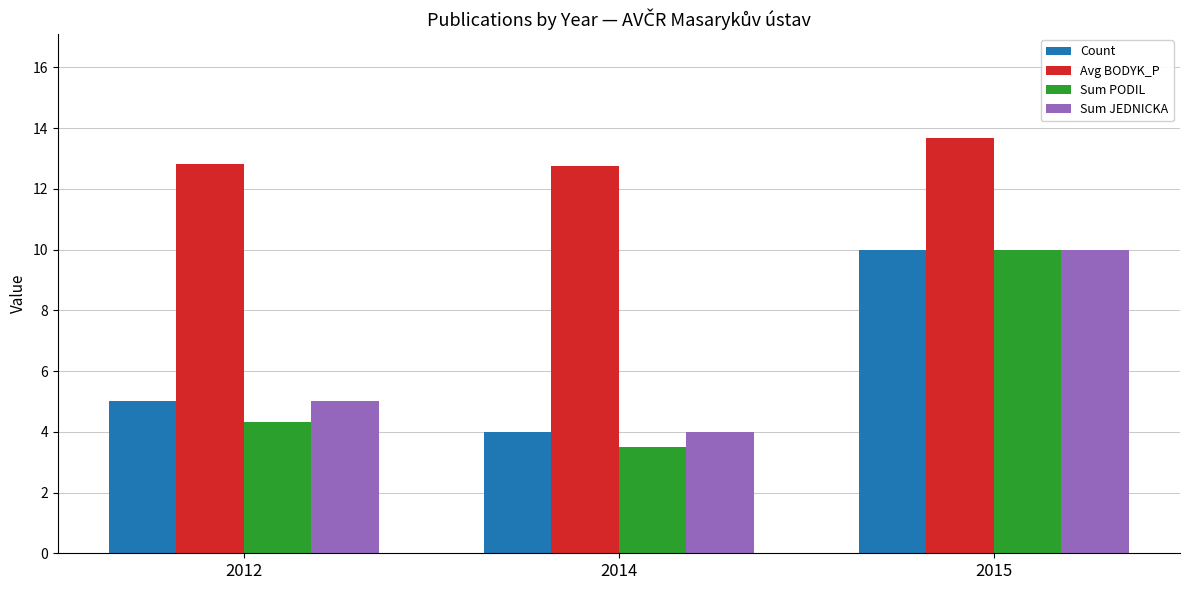

What are all the series names shown in the legend?

Count, Avg BODYK_P, Sum PODIL, Sum JEDNICKA